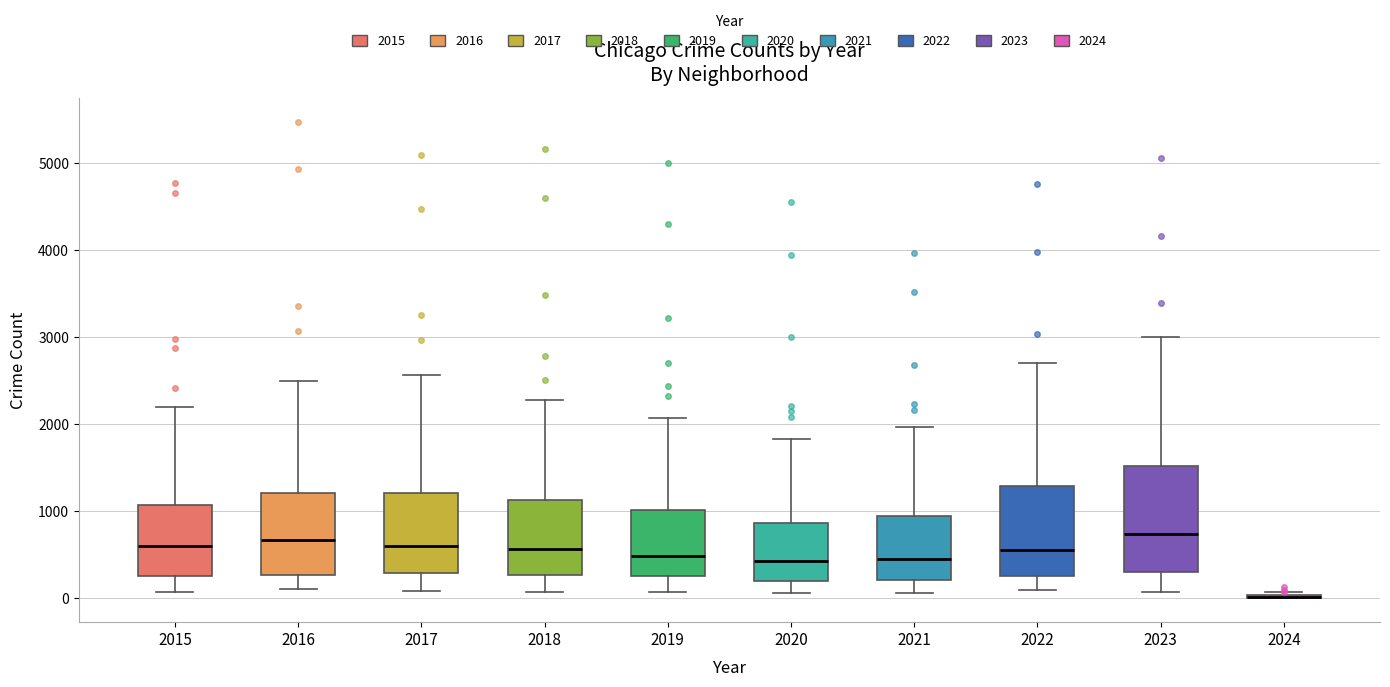

Reading left to right, read every box against the y-axis: the position of its median line, the range the box covers, and the ends of its whiskers. The values are not printed on the chart, so give them approximately, as read against the axis.

2015: median 600, box 300 to 1100, whiskers 100 to 2200
2016: median 700, box 300 to 1200, whiskers 100 to 2500
2017: median 600, box 300 to 1200, whiskers 100 to 2600
2018: median 600, box 300 to 1100, whiskers 100 to 2300
2019: median 500, box 300 to 1000, whiskers 100 to 2100
2020: median 400, box 200 to 900, whiskers 100 to 1800
2021: median 500, box 200 to 900, whiskers 100 to 2000
2022: median 600, box 300 to 1300, whiskers 100 to 2700
2023: median 700, box 300 to 1500, whiskers 100 to 3000
2024: box collapsed to a line at 0, whiskers 0 to 100